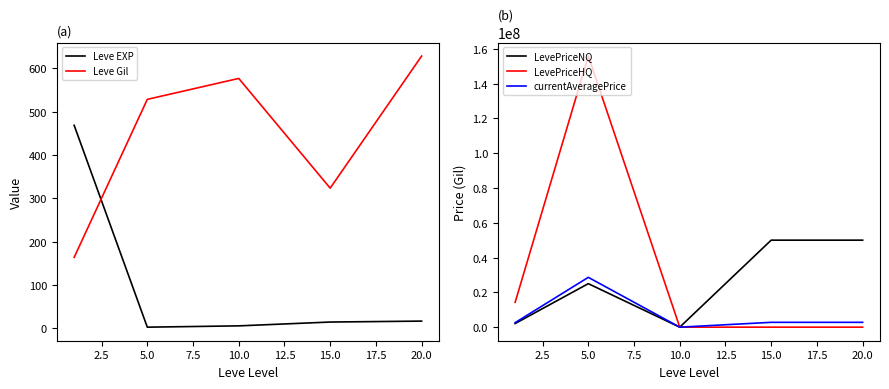

True or false: Leve EXP has a value of 14.2 at 15.0.

True